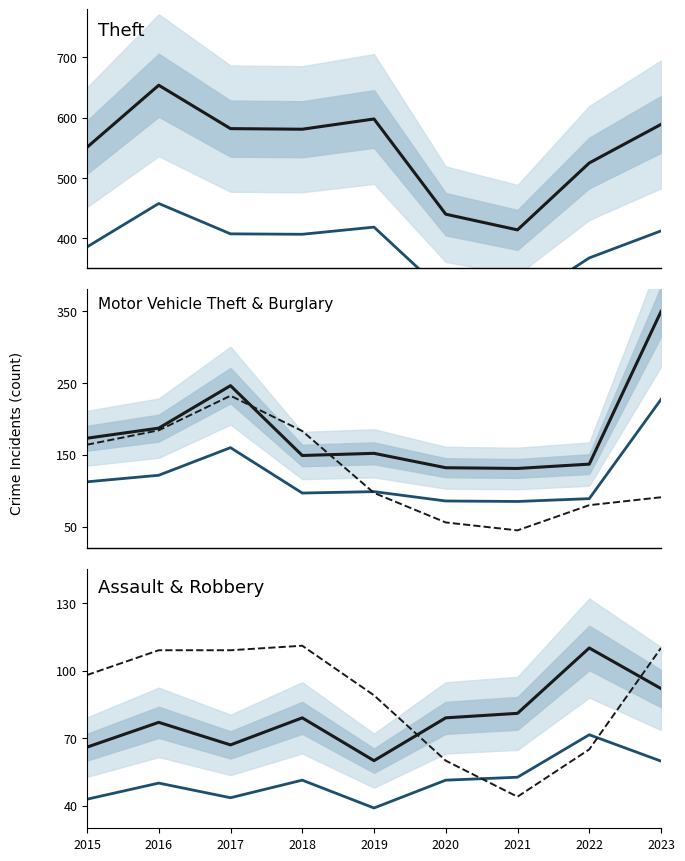

Which series ends up on top after the final intersection of Robbery and Aggravated Assault?

Robbery